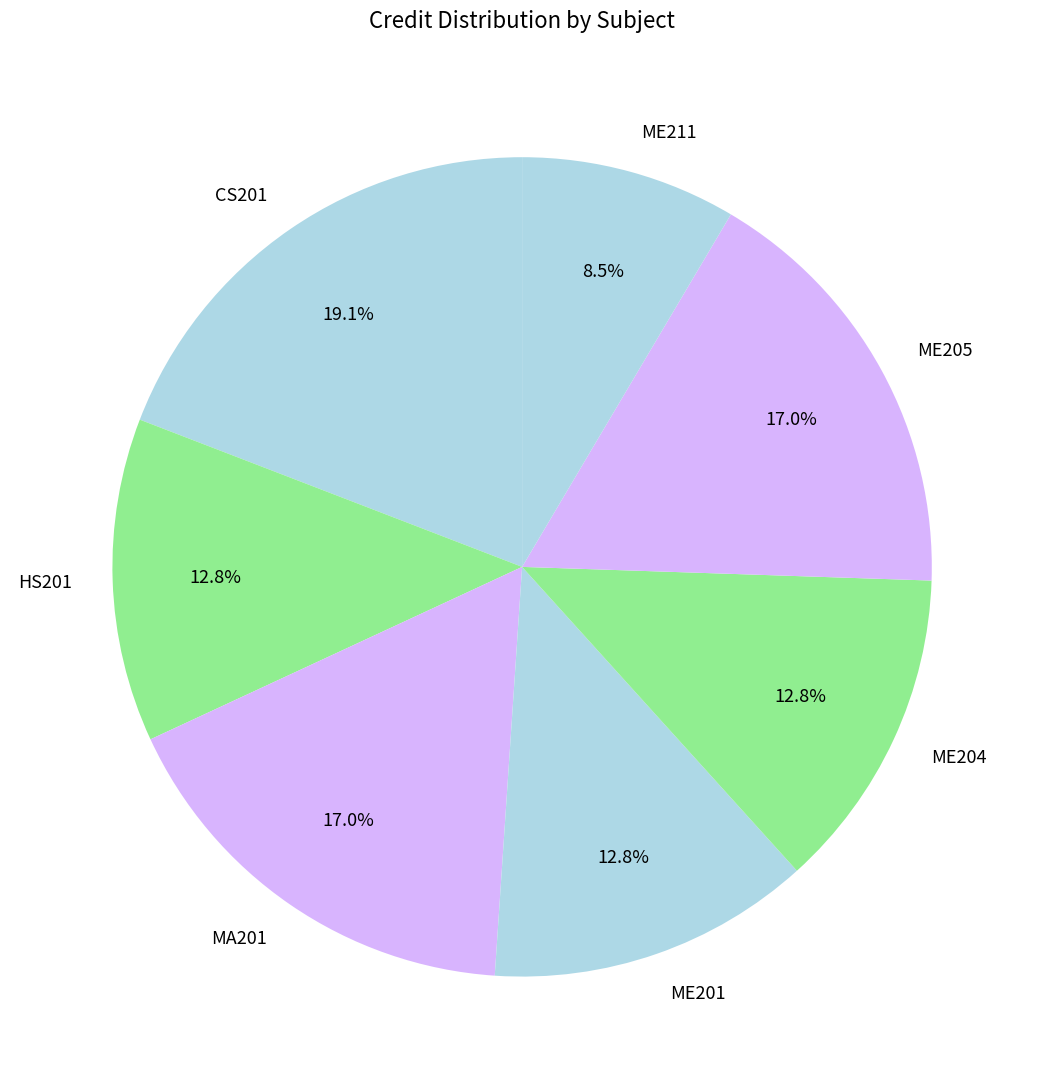

What is the largest slice in the pie chart?

CS201